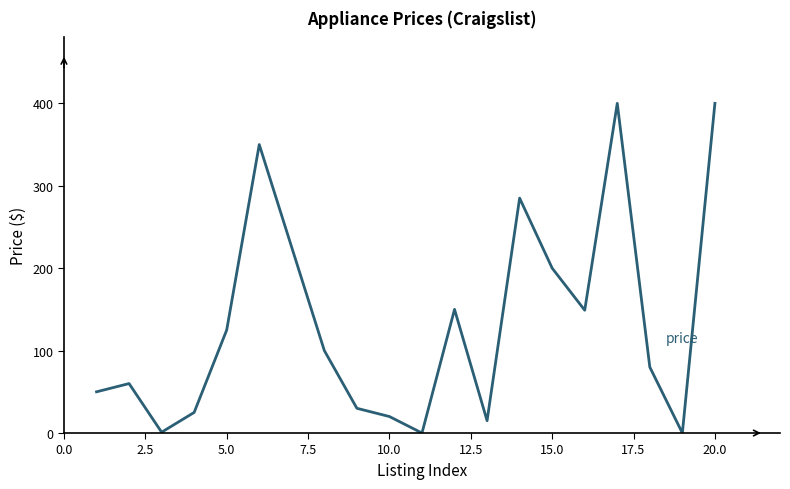

How many lines are shown in the chart?

1